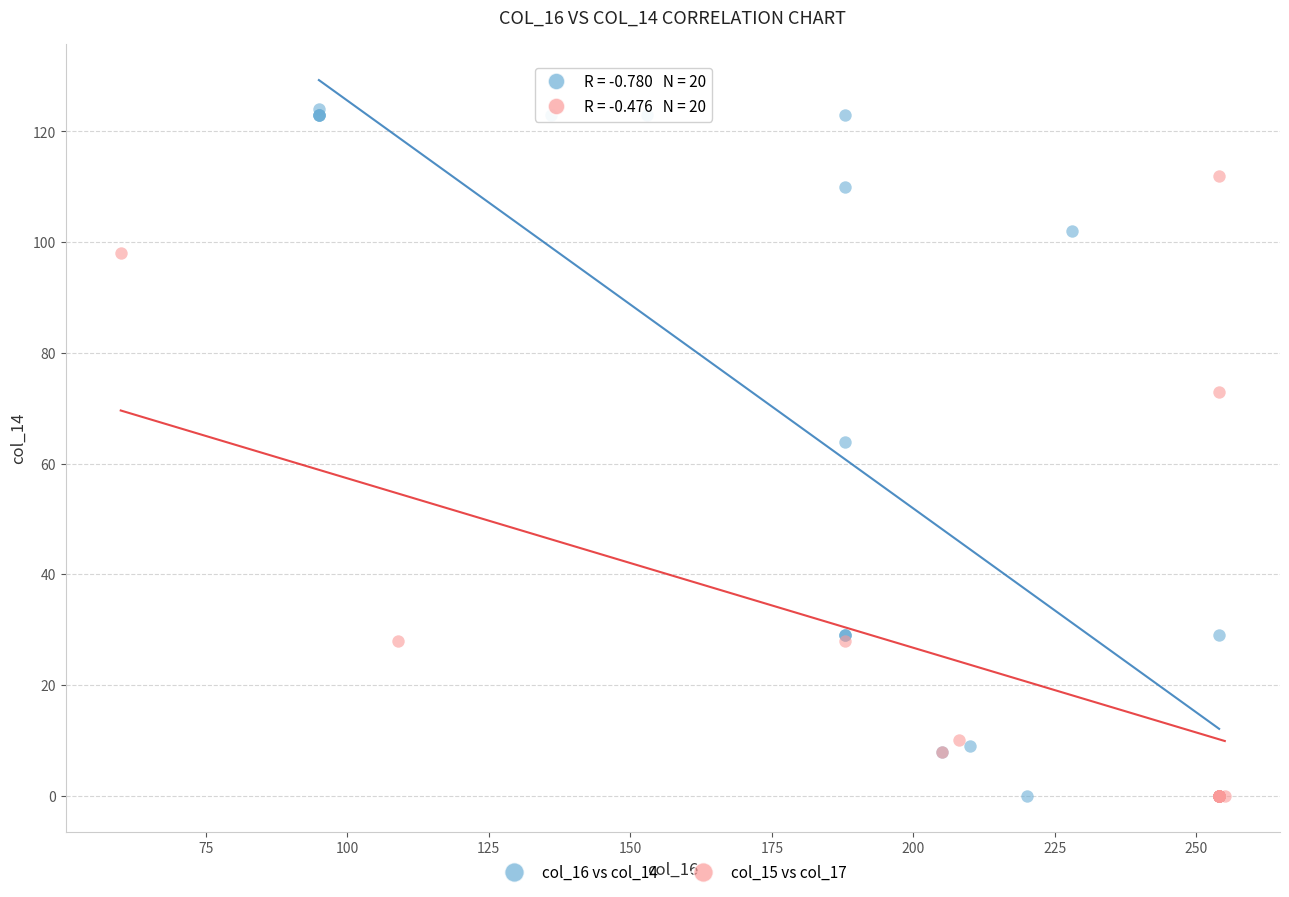

Which series contains the highest Y value?

col_16 vs col_14